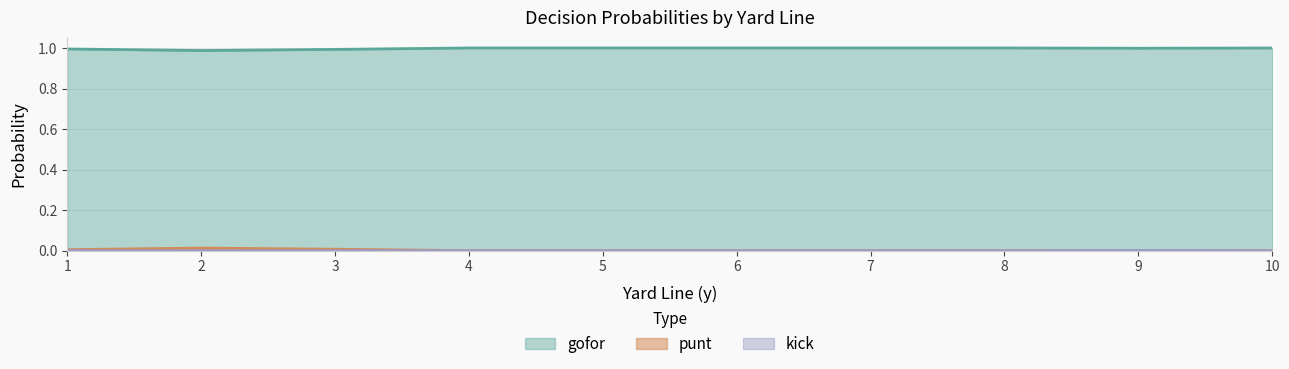

What is the difference between the highest and lowest values at 10?

1.0